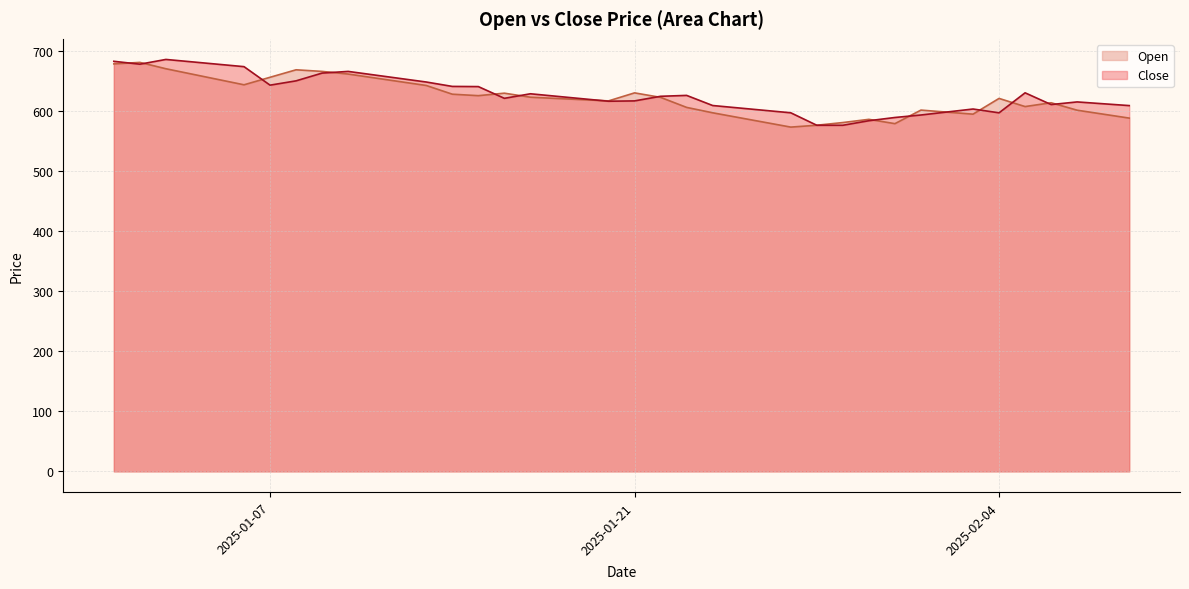

Which label corresponds to the largest value in the chart?

2025-01-03